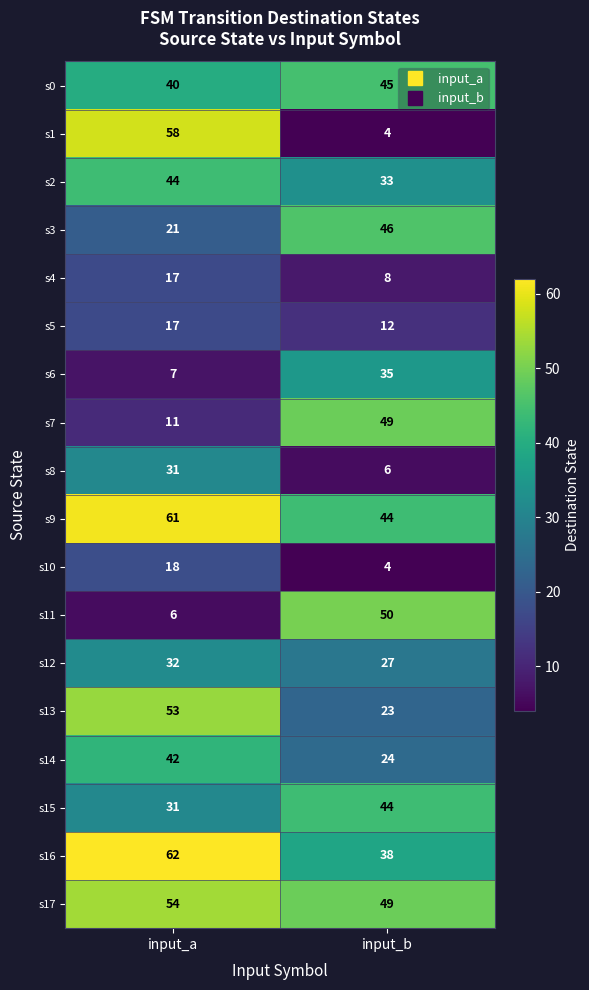

Is it true that s1 equals 35 at input_a?

False